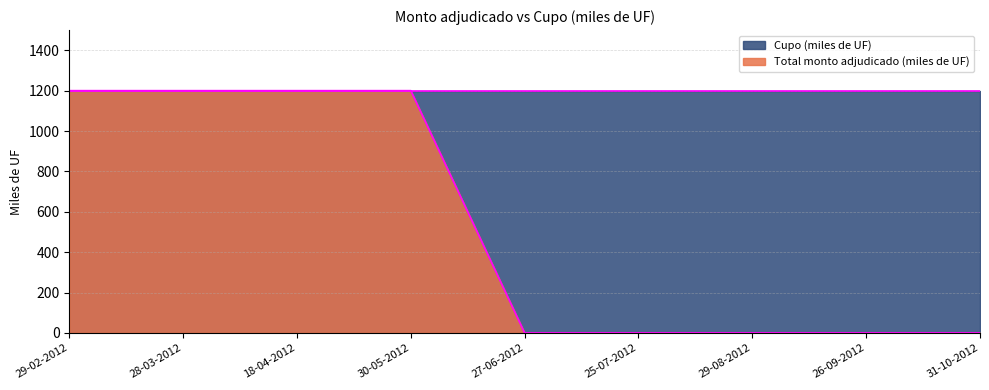

What is the difference between the values at 18-04-2012 and 25-07-2012?

1200